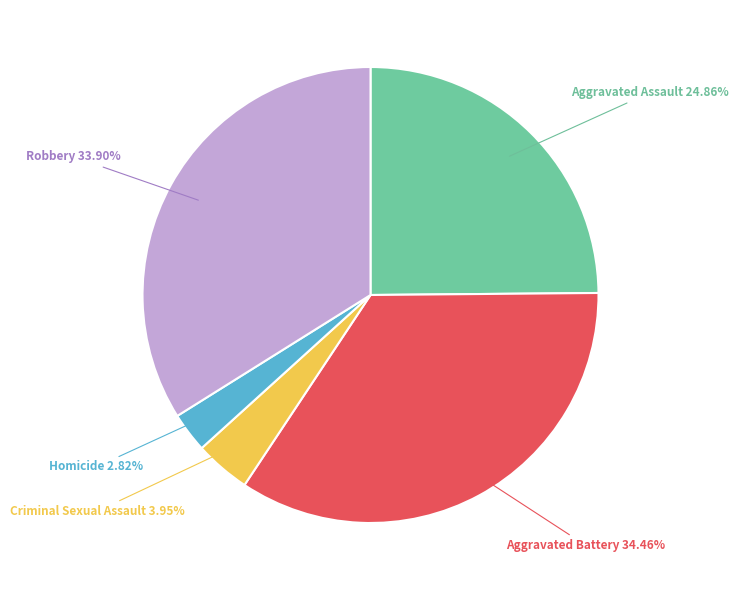

True or false: Homicide accounts for 17% of the total.

False